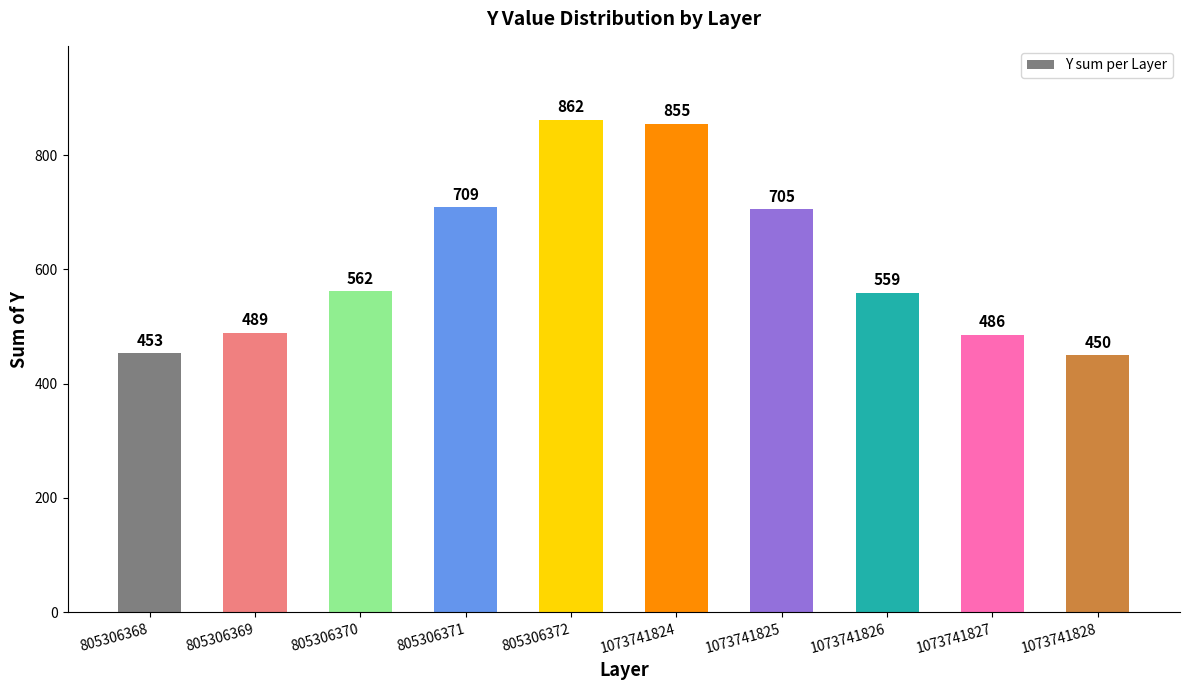

How many series are shown in this chart?

1